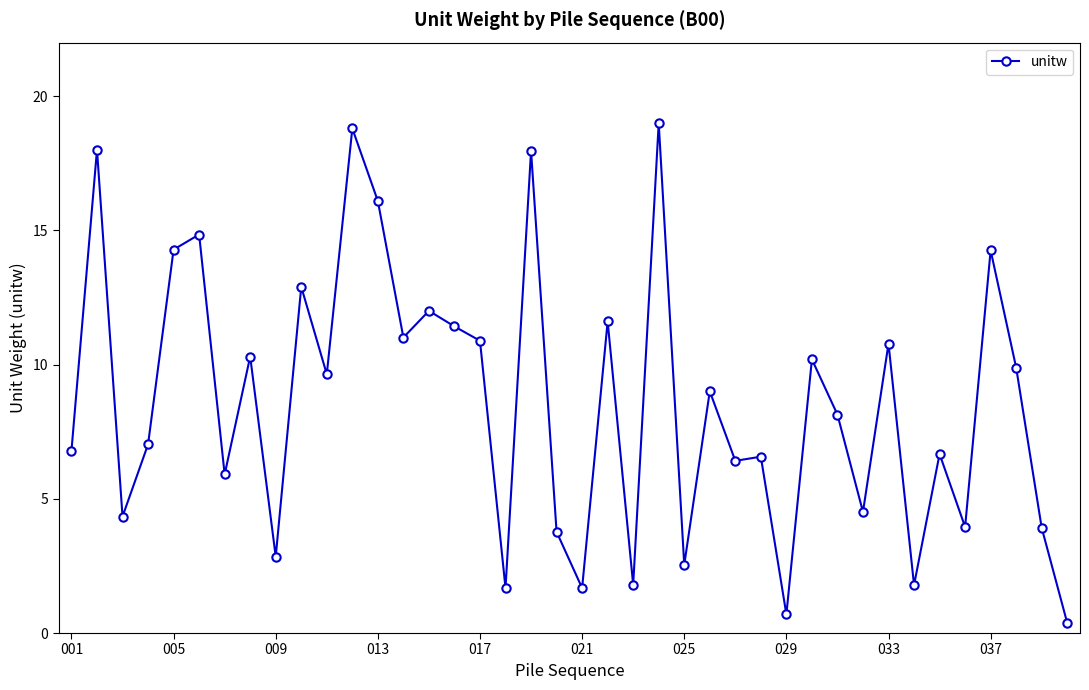

How many values are below 9?

20